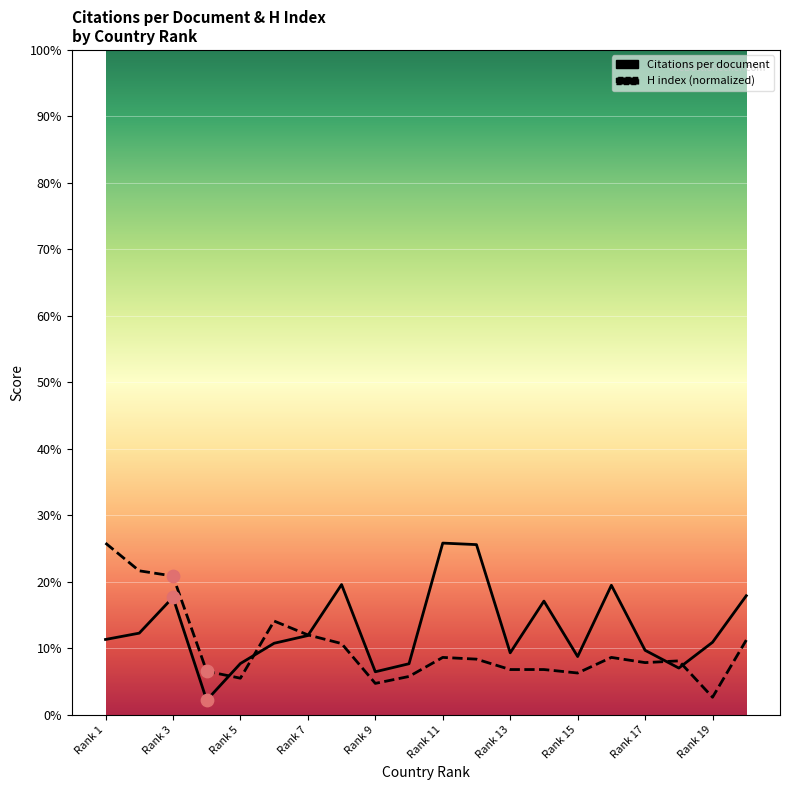

Which series reaches the minimum Y coordinate?

Citations per document